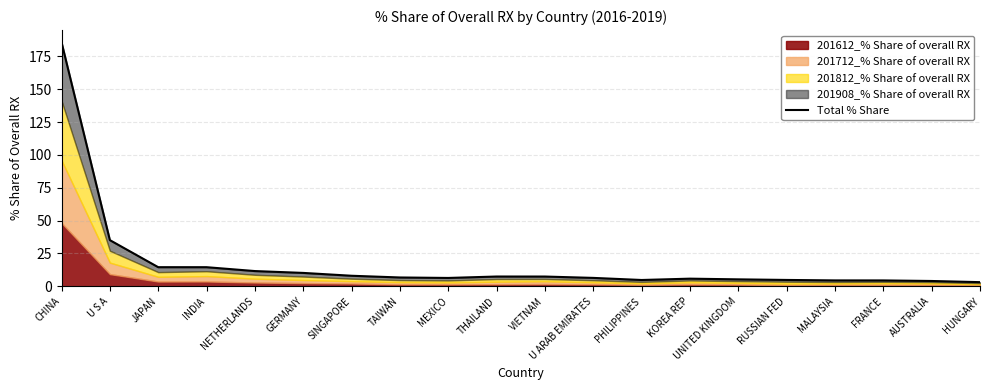

The value at KOREA REP is 3.3. True or false?

False